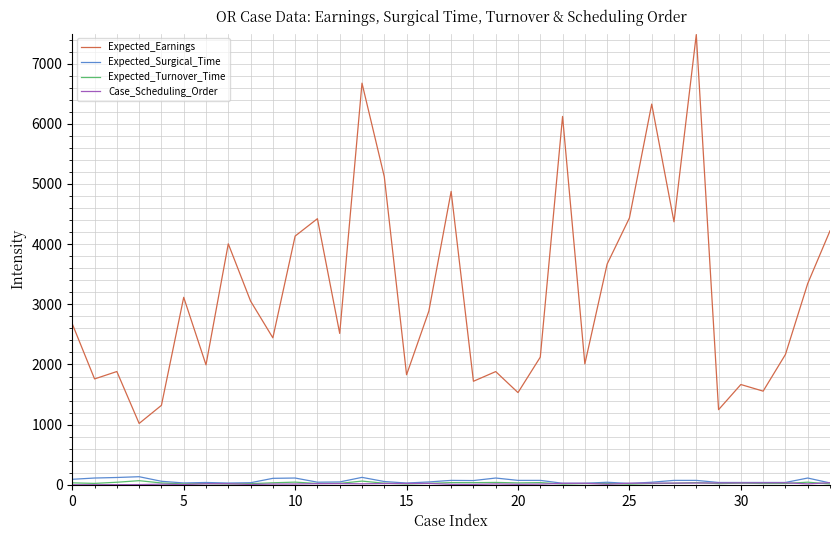

What is the highest value of the Expected_Earnings series?

7482